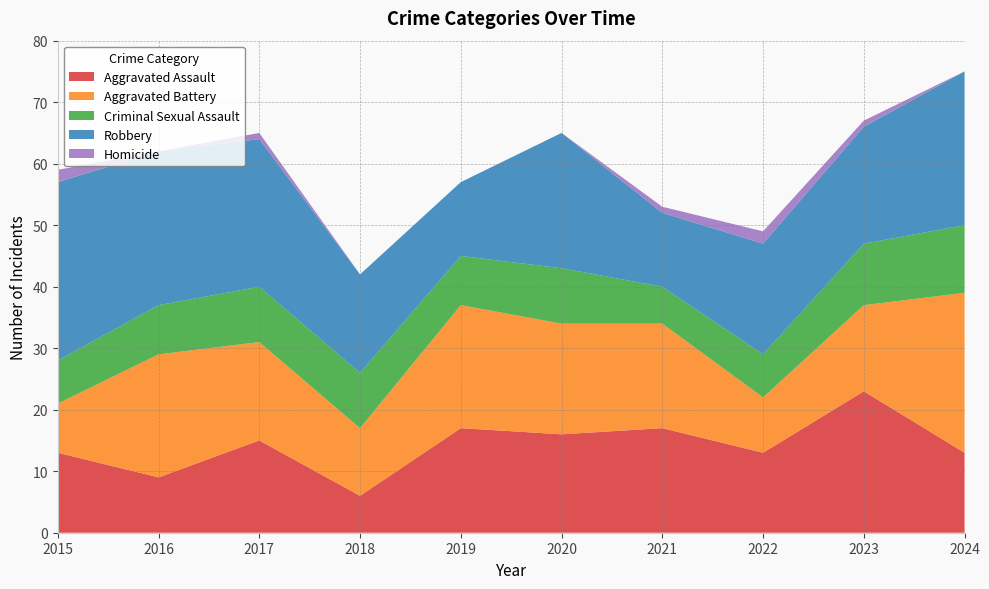

Reading right to left, what are all the values shown in this chart?

Aggravated Assault: 13	23	13	17	16	17	6	15	9	13
Aggravated Battery: 26	14	9	17	18	20	11	16	20	8
Criminal Sexual Assault: 11	10	7	6	9	8	9	9	8	7
Robbery: 25	19	18	12	22	12	16	24	25	29
Homicide: 0	1	2	1	0	0	0	1	0	2